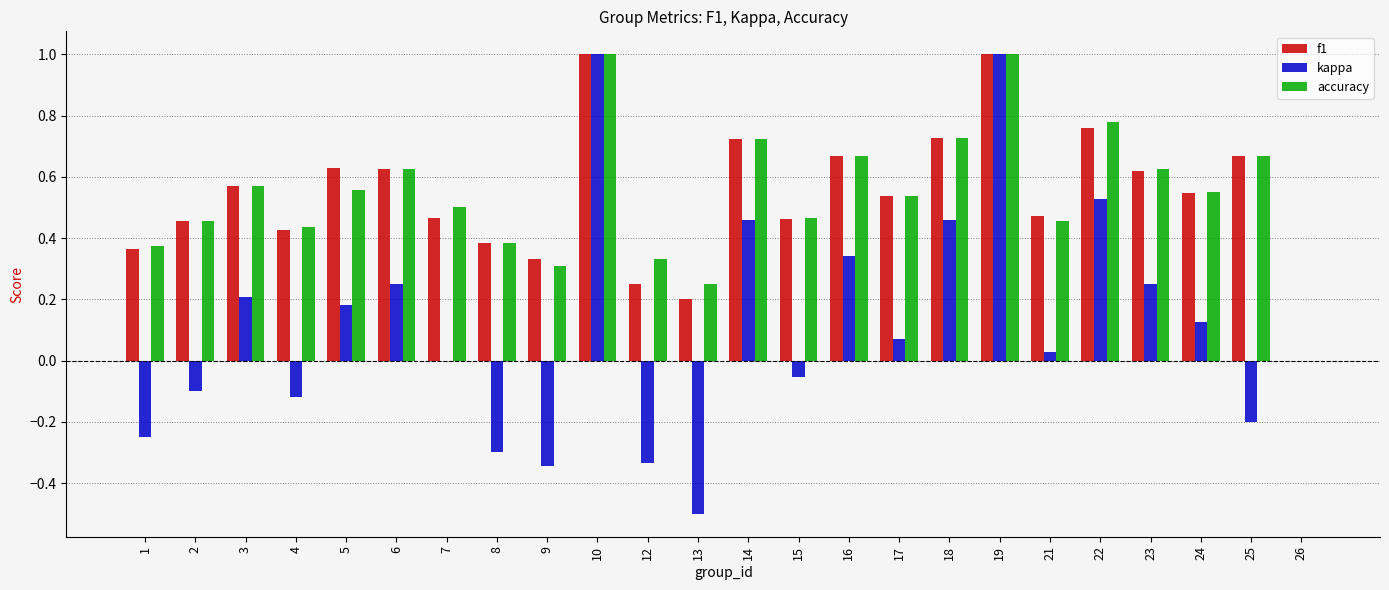

What is the maximum value shown in the chart?

1.0